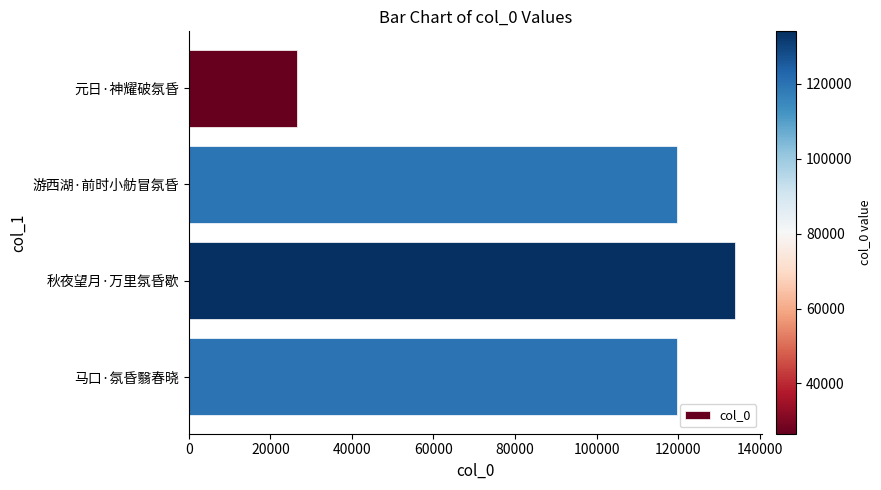

Between 秋夜望月·万里氛昏歇 and 元日·神耀破氛昏, which is larger?

秋夜望月·万里氛昏歇